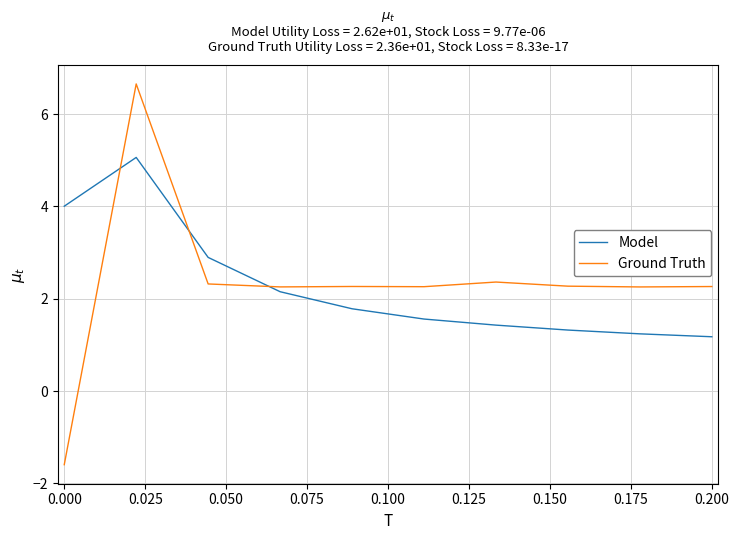

What is the minimum value for Ground Truth?

-1.6